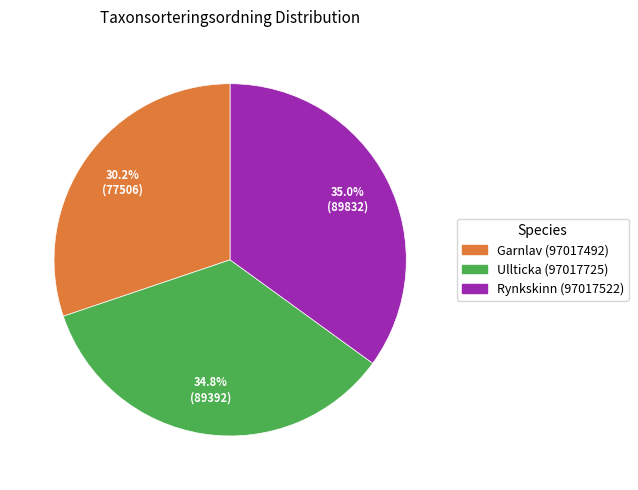

True or false: Garnlav (97017492) accounts for 30% of the total.

True